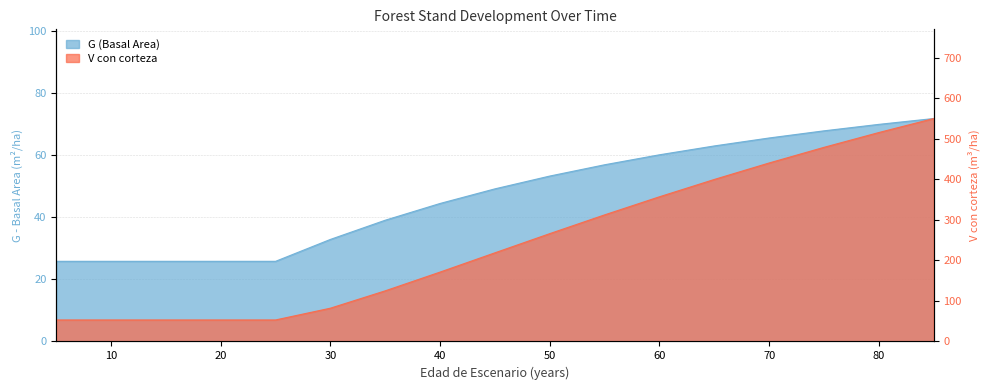

What is the difference between the second highest and second lowest values in the V_con_corteza series?

462.1